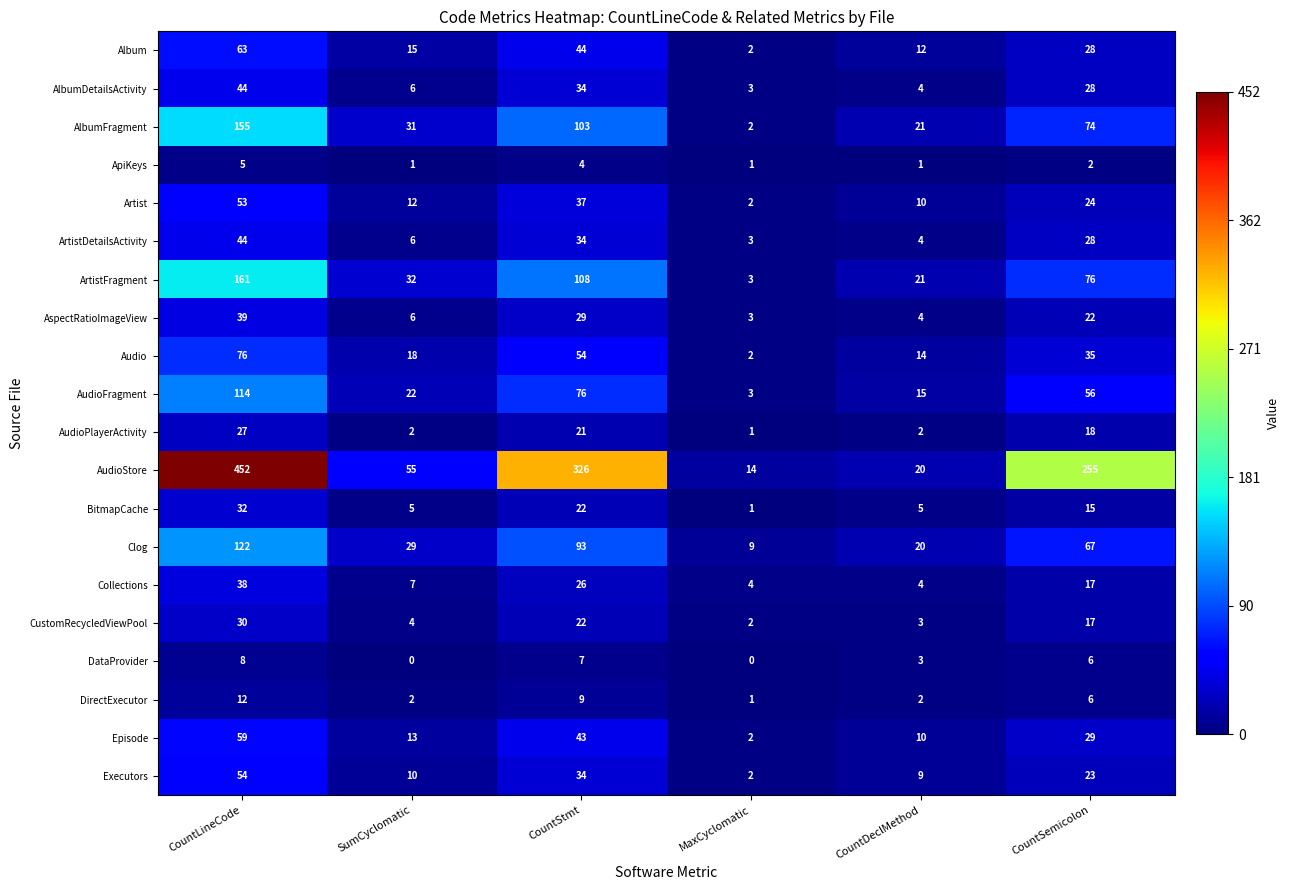

What is the difference between the maximum and minimum values in the AudioStore series?

438